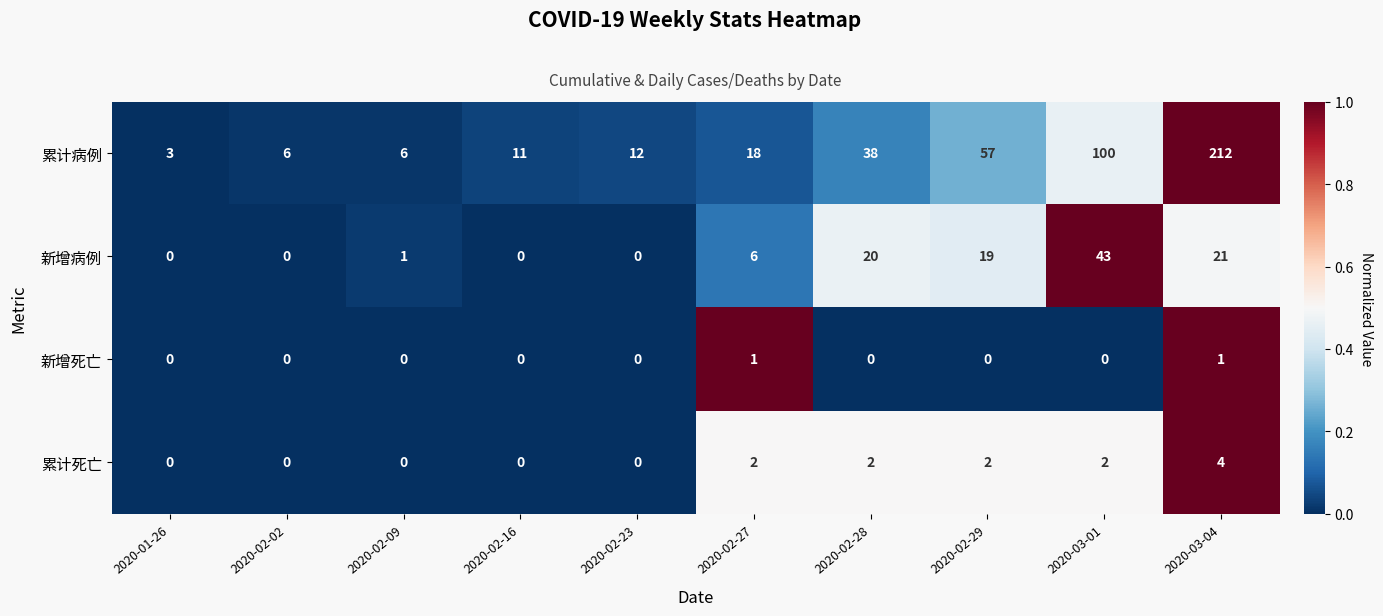

The value of 累计死亡 at 2020-02-28 is 2. True or false?

True